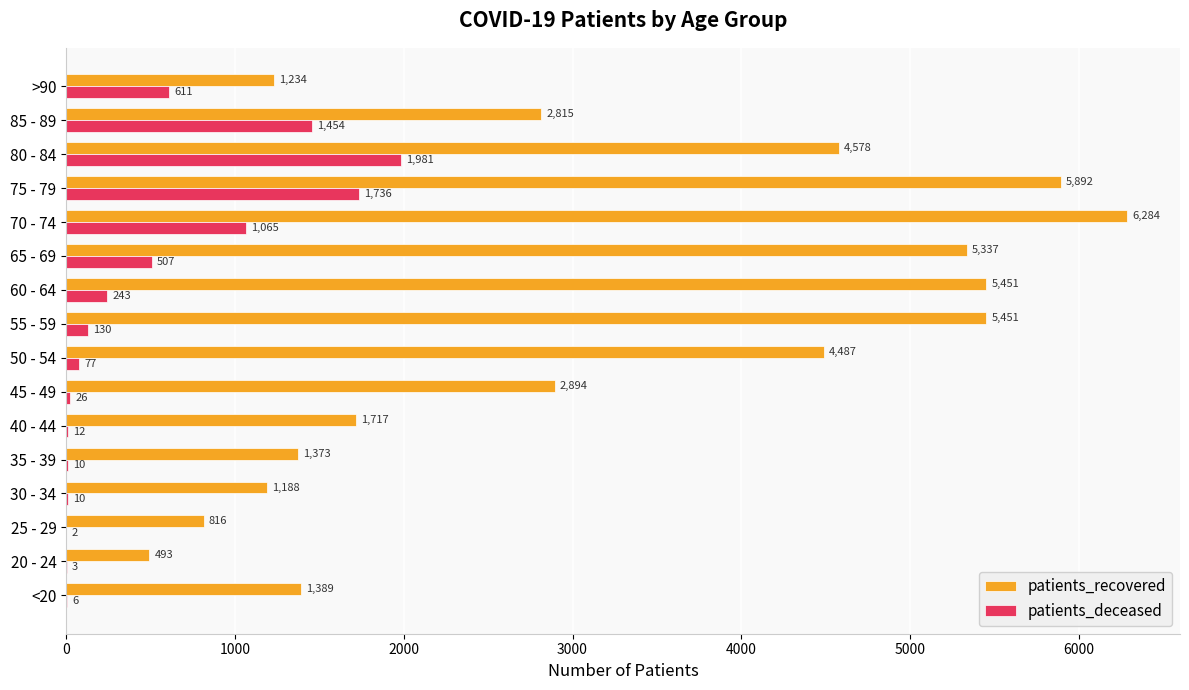

Which series has the widest spread of values?

patients_recovered